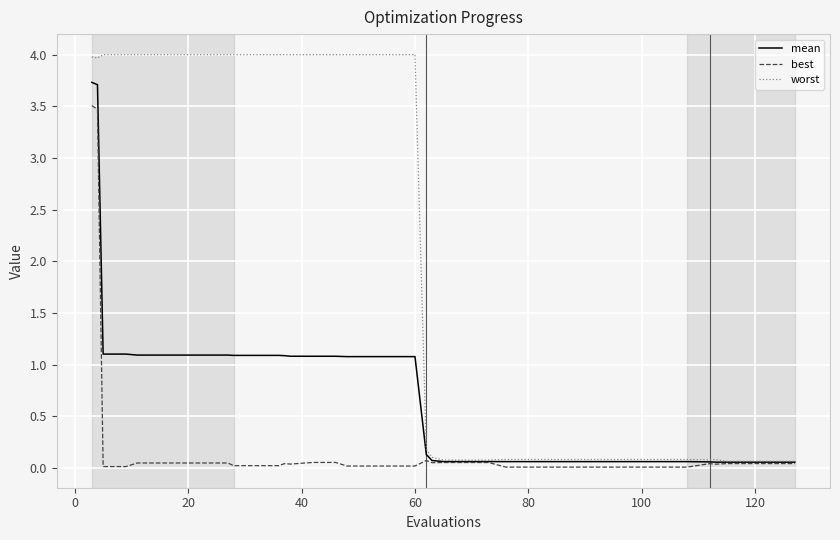

What are all the series names shown in the legend?

mean, best, worst